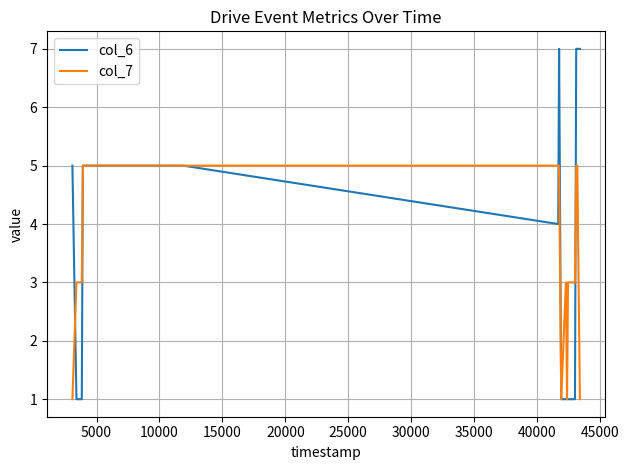

Which series has the largest range (max minus min)?

col_6